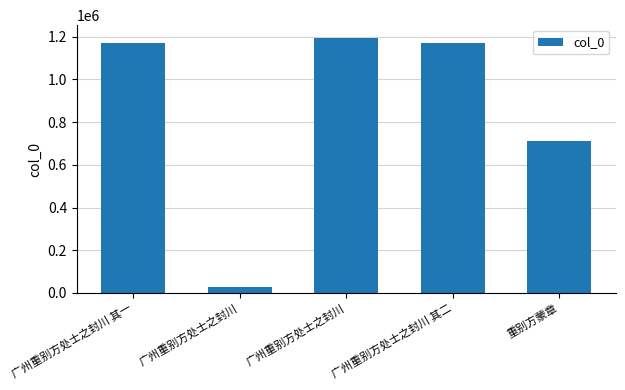

List the labels in order of value, smallest first.

广州重别方处士之封川, 重别方蒙章, 广州重别方处士之封川 其一, 广州重别方处士之封川 其二, 广州重别方处士之封川